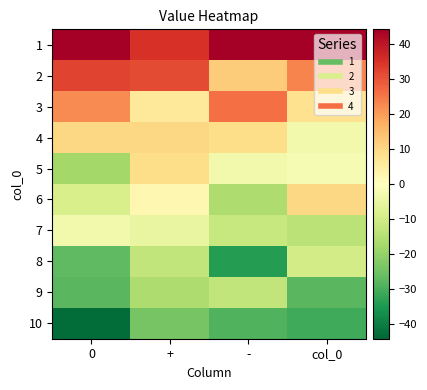

Reading left to right, transcribe all the data shown in this chart.

1: 0=44.1	+=35.1	-=44.1	col_0=44.1
2: 0=32.1	+=31.1	-=12.1	col_0=23.1
3: 0=22.1	+=6.1	-=26.1	col_0=8.1
4: 0=10.1	+=10.1	-=9.1	col_0=-2.9
5: 0=-17.9	+=9.1	-=-2.9	col_0=-1.9
6: 0=-8.9	+=2.1	-=-15.9	col_0=10.1
7: 0=-2.9	+=-4.9	-=-11.9	col_0=-13.9
8: 0=-26.9	+=-12.9	-=-33.9	col_0=-9.9
9: 0=-27.9	+=-15.9	-=-12.9	col_0=-27.9
10: 0=-42.9	+=-23.9	-=-28.9	col_0=-30.9